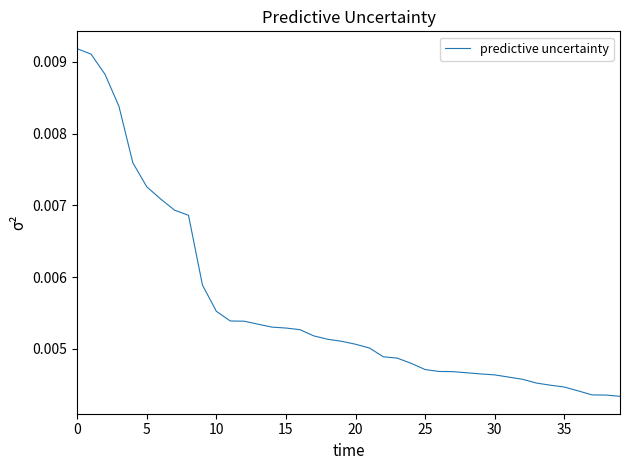

What is the label of the 8th point from the right?

32